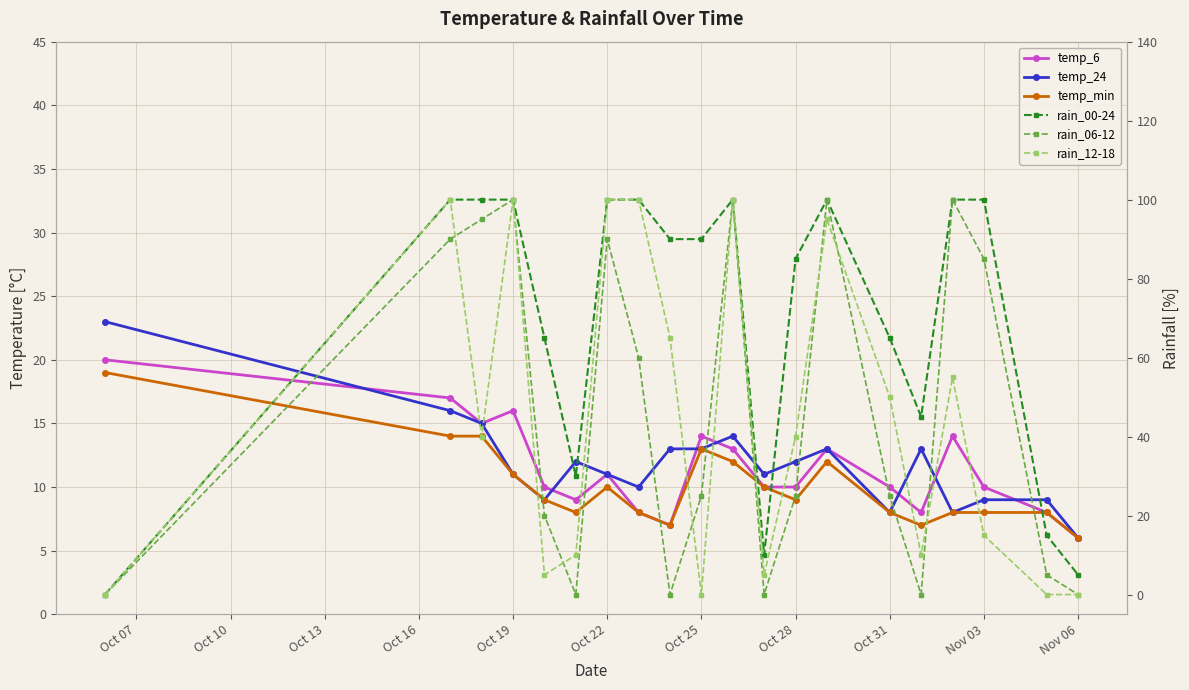

How many lines are shown in the chart?

6